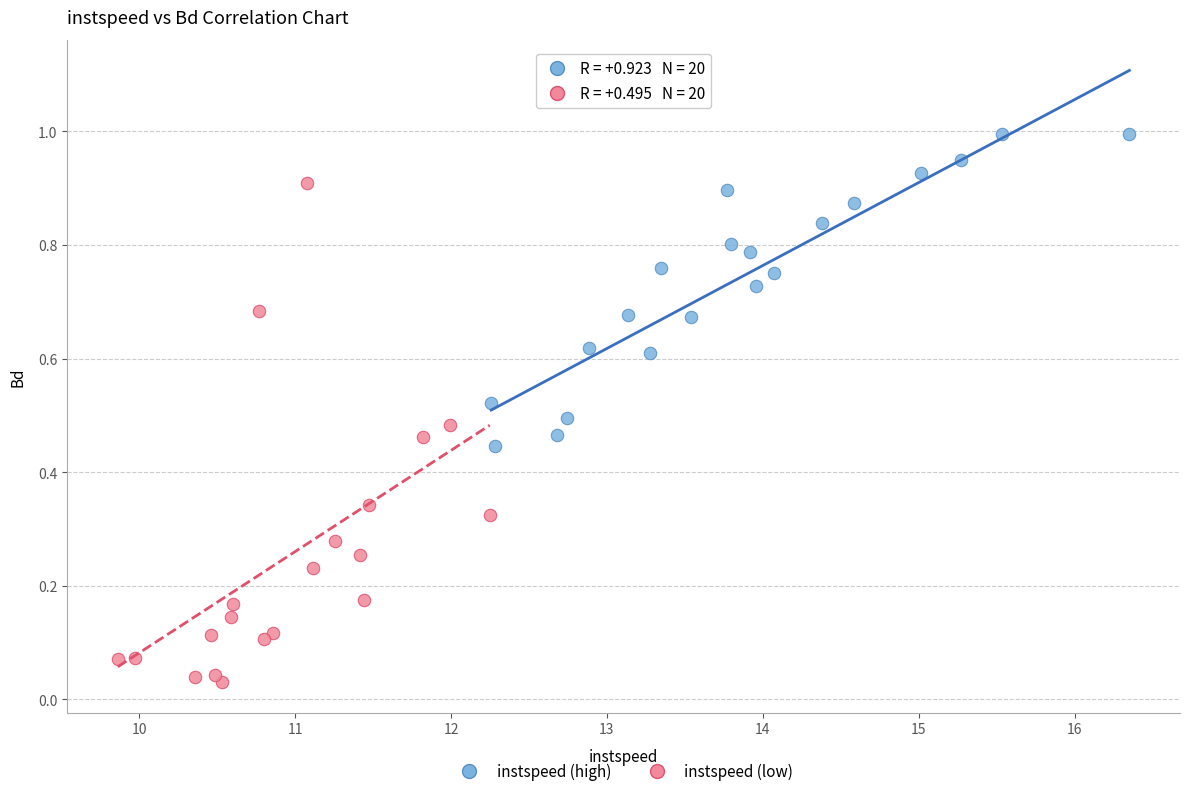

Which series reaches the maximum Y coordinate?

instspeed (high)